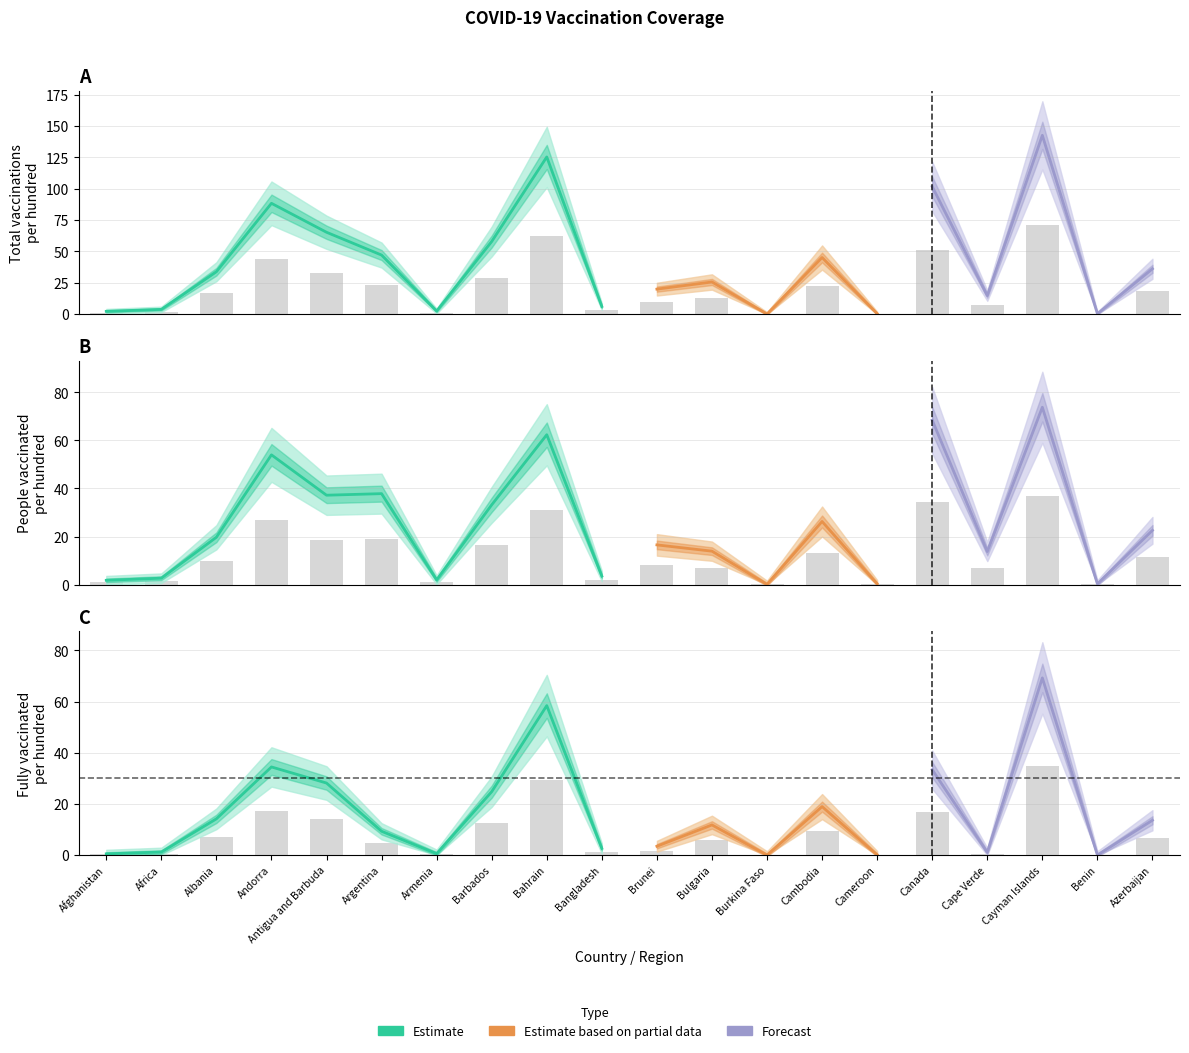

What is the label of the 6th bar from the right?

Cameroon